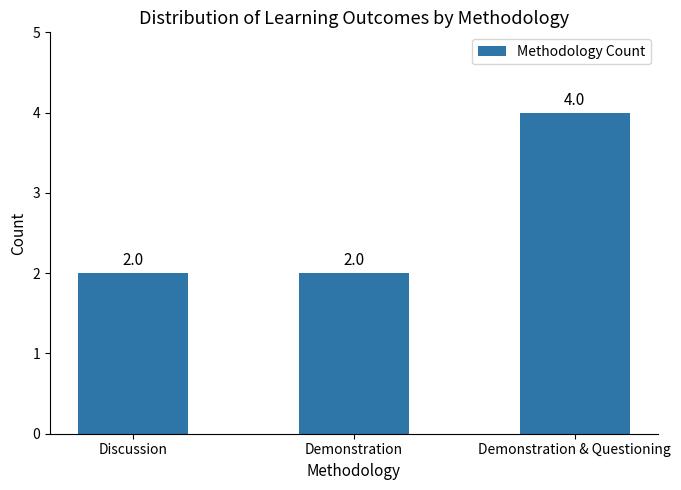

Which label corresponds to the largest value in the chart?

Demonstration & Questioning